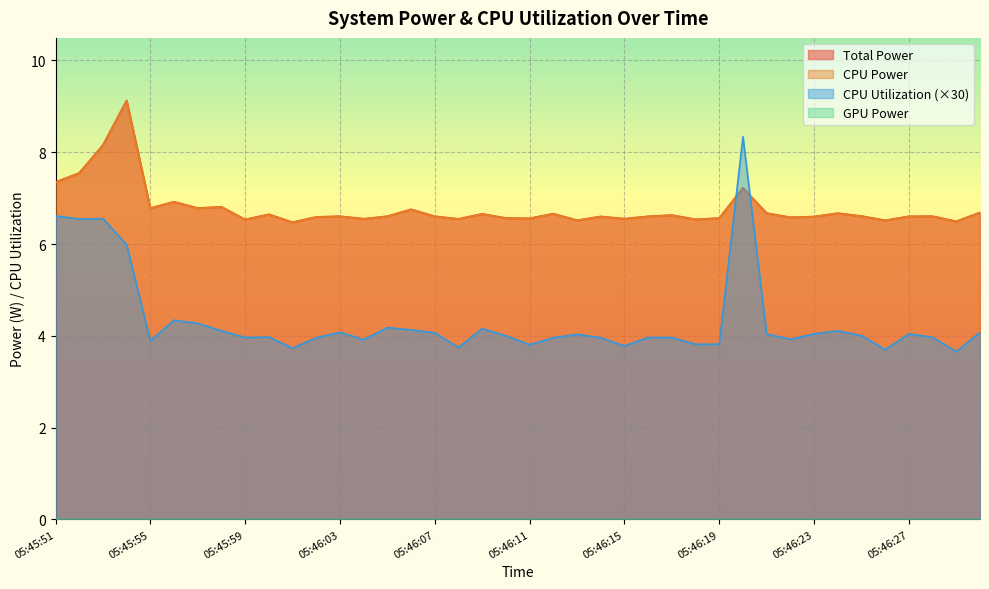

Between which two adjacent categories do CPU Power and CPU Utilization first intersect?

05:46:19 and 05:46:20